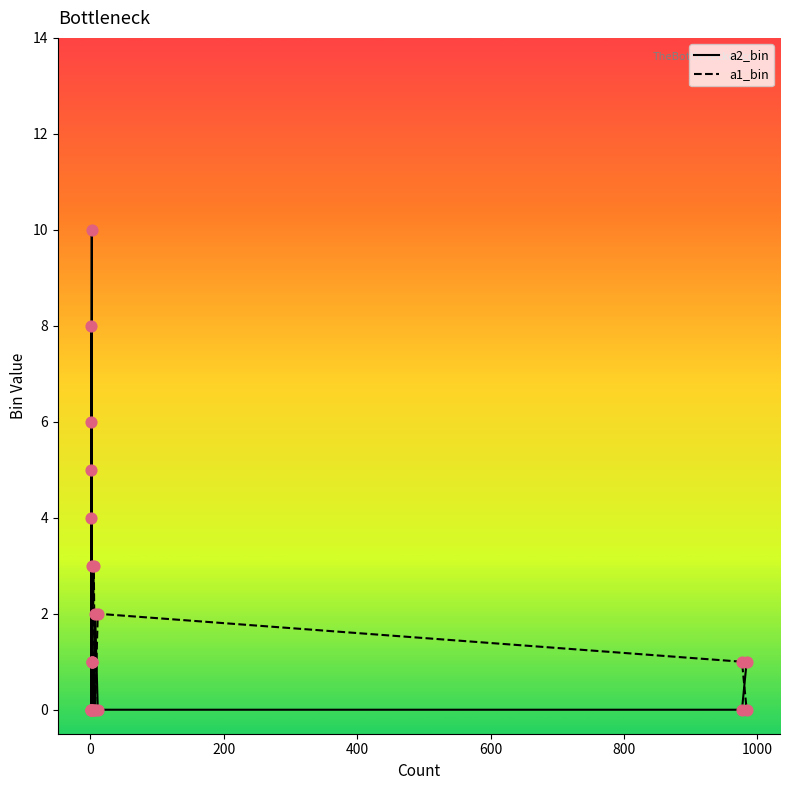

Which series reaches the minimum Y coordinate?

a2_bin